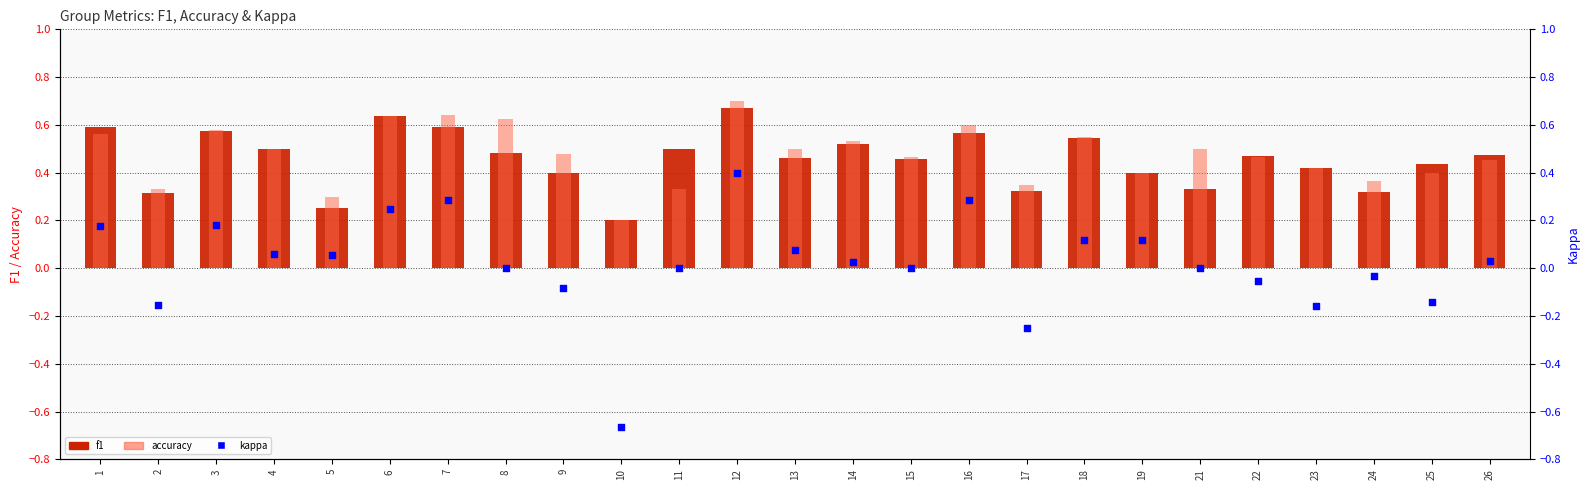

At which category is the sum across all series the highest?

12